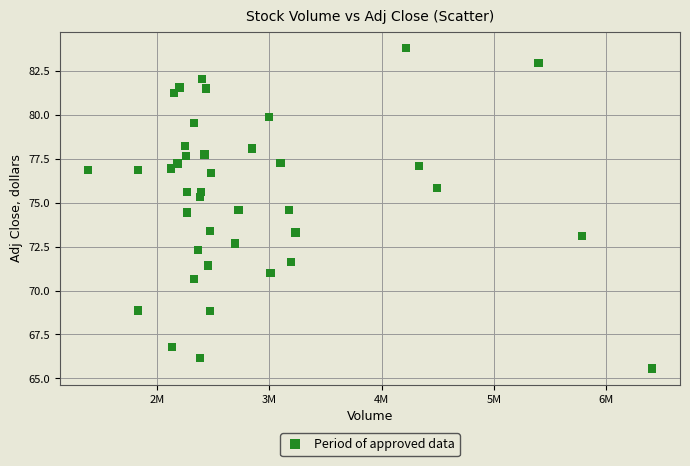

What is the range of X values (max minus min)?

5013500.0